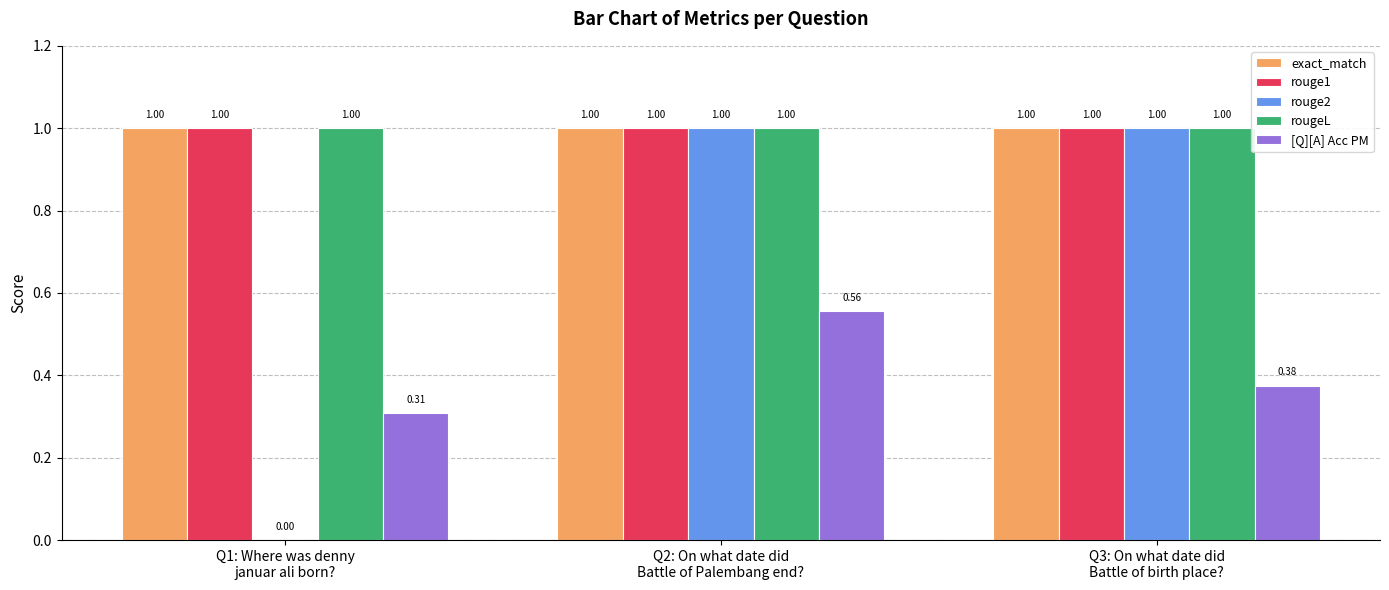

Are the bars grouped side by side (vs. stacked)?

Yes